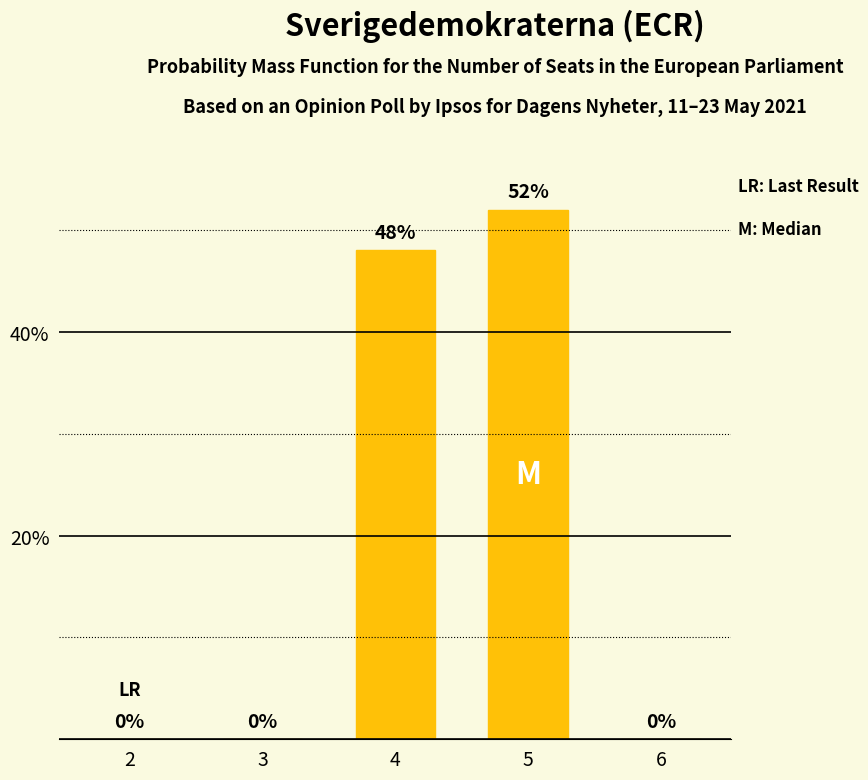

How many positive values are there?

2